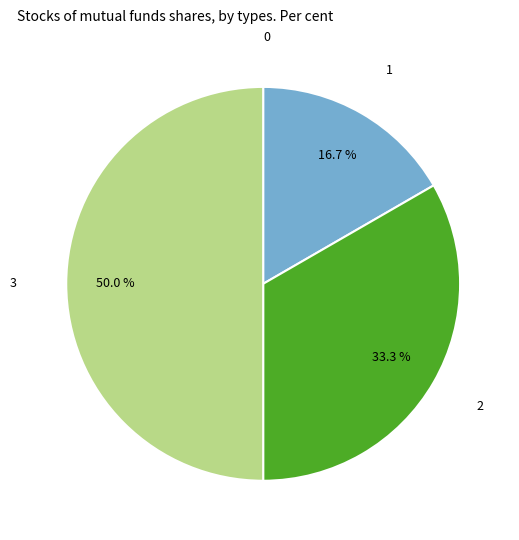

How much of the chart is everything except 1?

83.3%